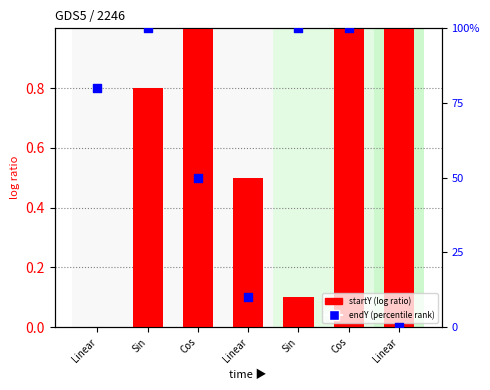

Which series contains the highest Y value?

endY (percentile rank)